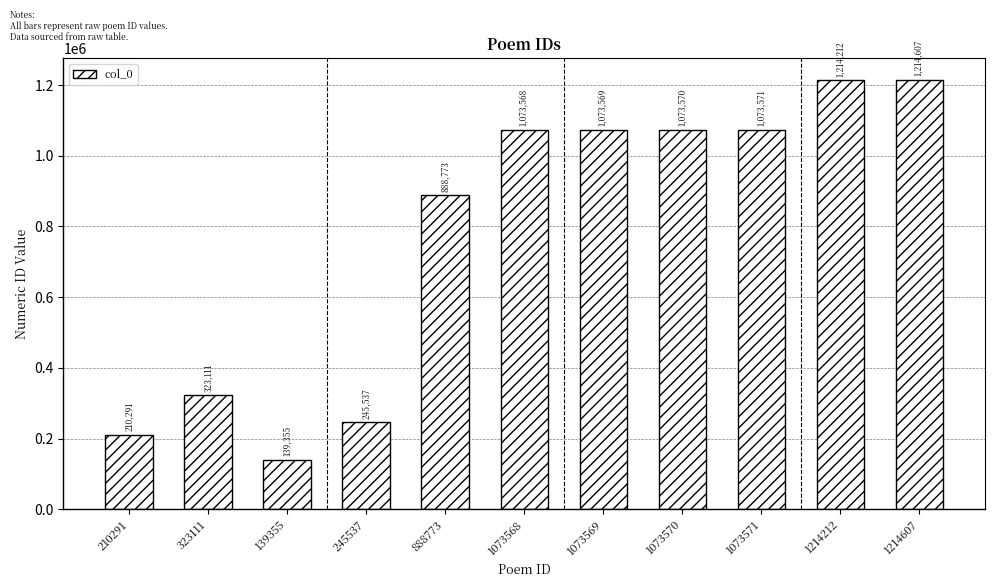

Does the chart contain any negative values?

No